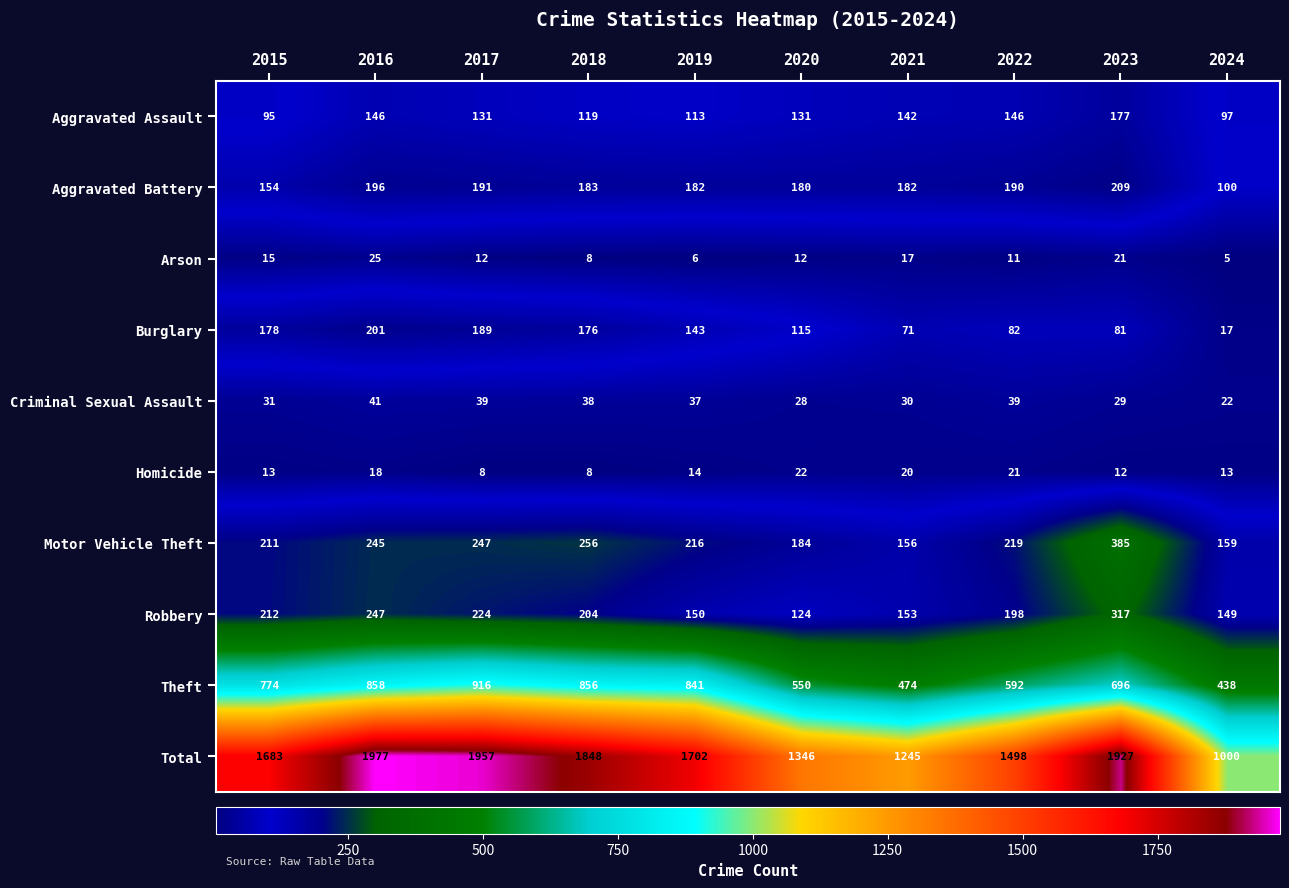

Rank the series by their maximum value, from lowest to highest.

Homicide, Arson, Criminal Sexual Assault, Aggravated Assault, Burglary, Aggravated Battery, Robbery, Motor Vehicle Theft, Theft, Total